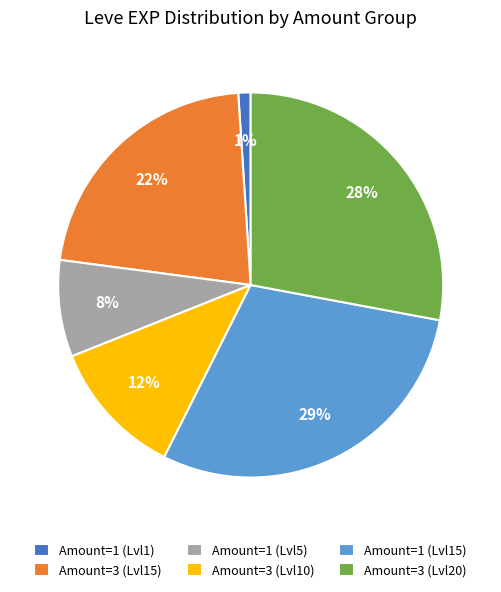

Which slice is the smallest?

Amount=1 (Lvl1)